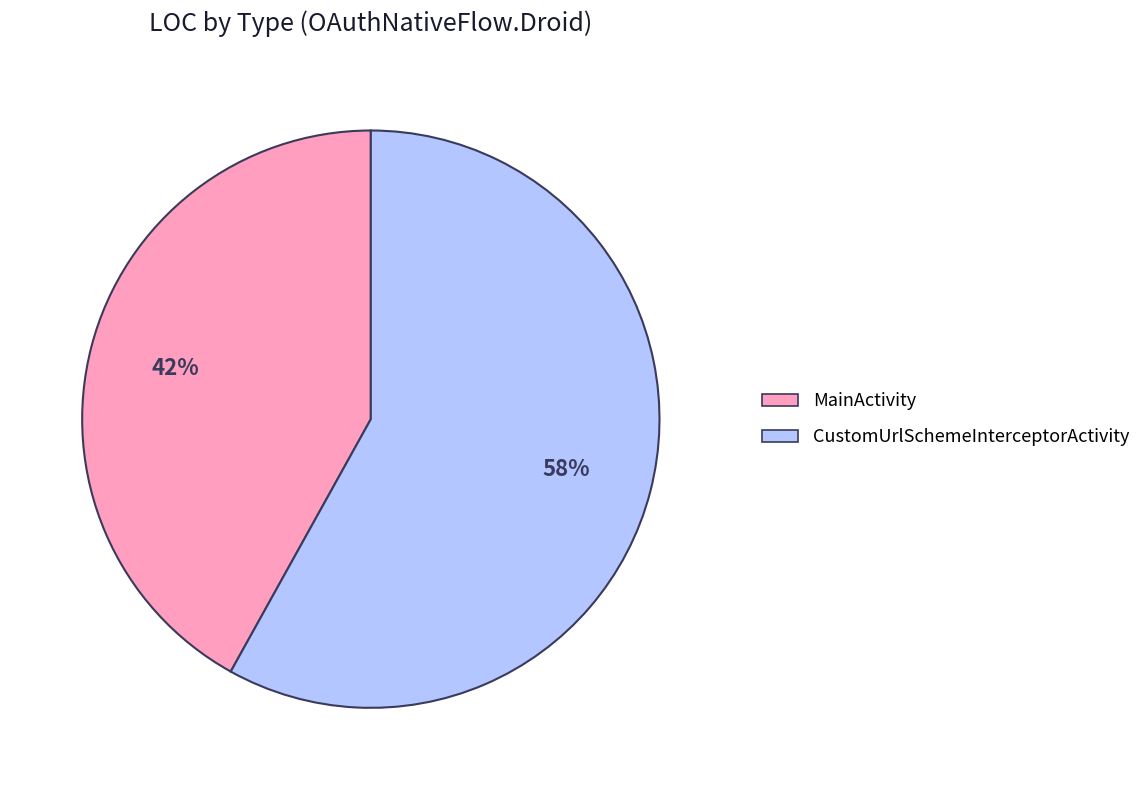

Rank the categories by value from lowest to highest.

MainActivity, CustomUrlSchemeInterceptorActivity